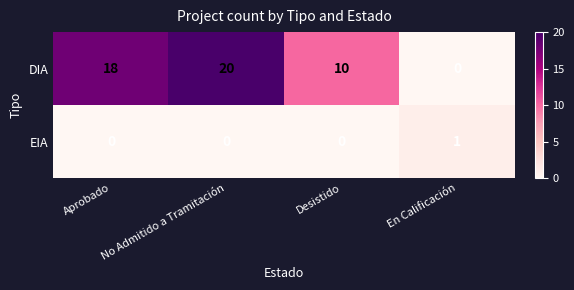

Rank the series by their maximum value, from lowest to highest.

EIA, DIA